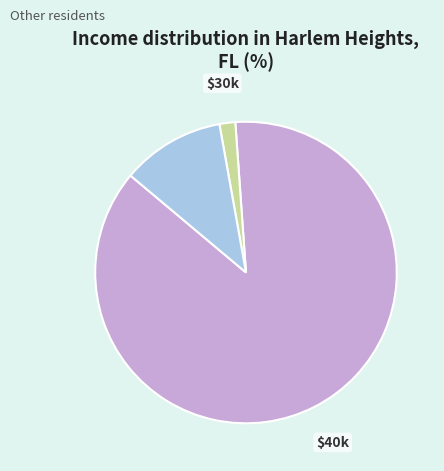

Count the number of slices in the pie.

3